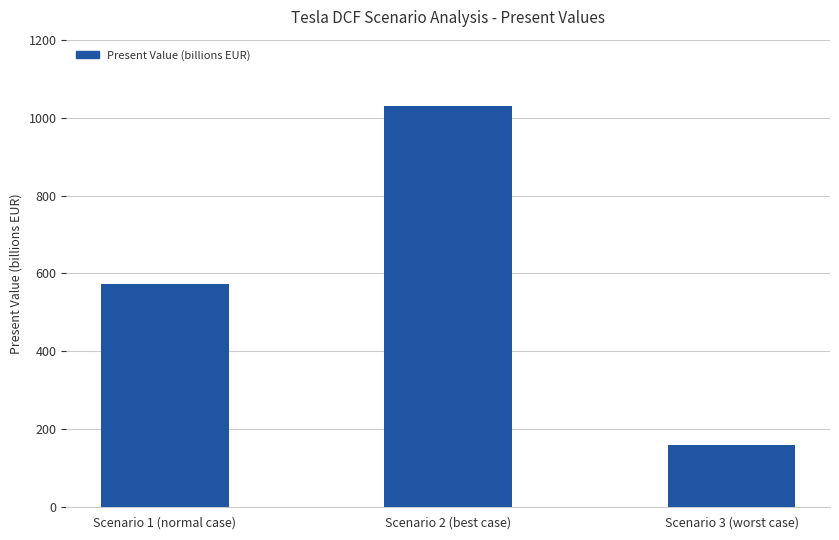

How many values are below 572?

1